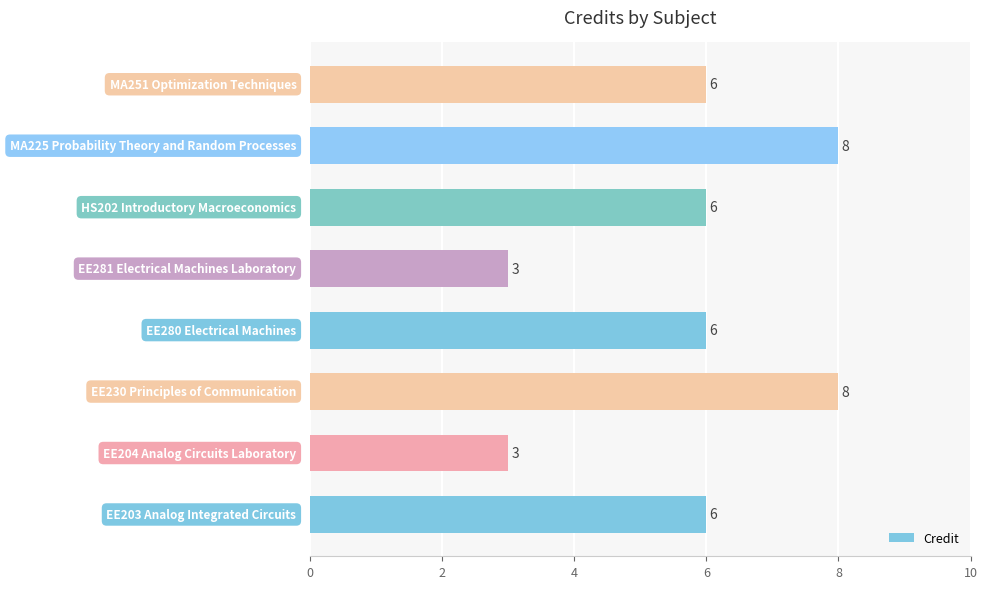

What is the sum of all values?

46